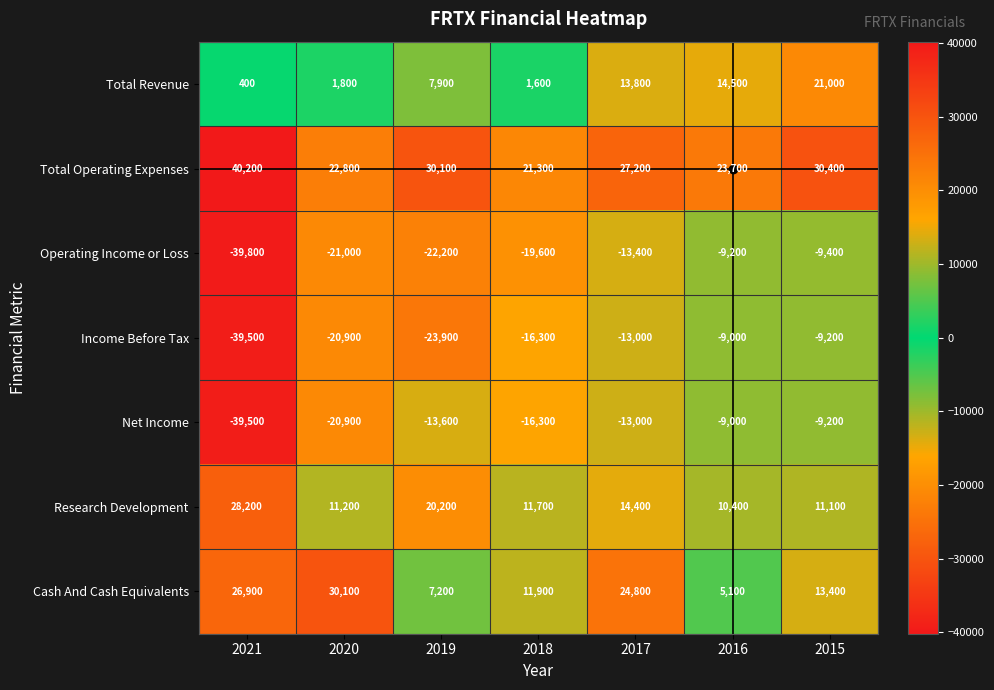

Which series changed the most between 2020 and 2018?

Cash And Cash Equivalents